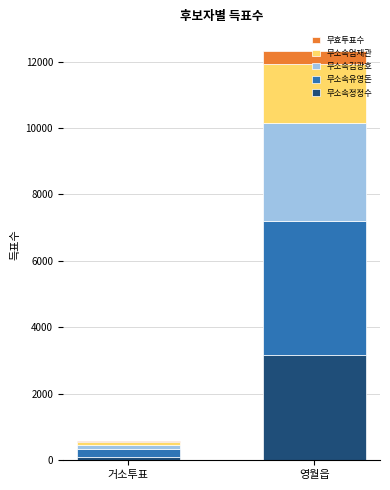

The 무소속정정수 series shows 3171 at 영월읍. True or false?

True